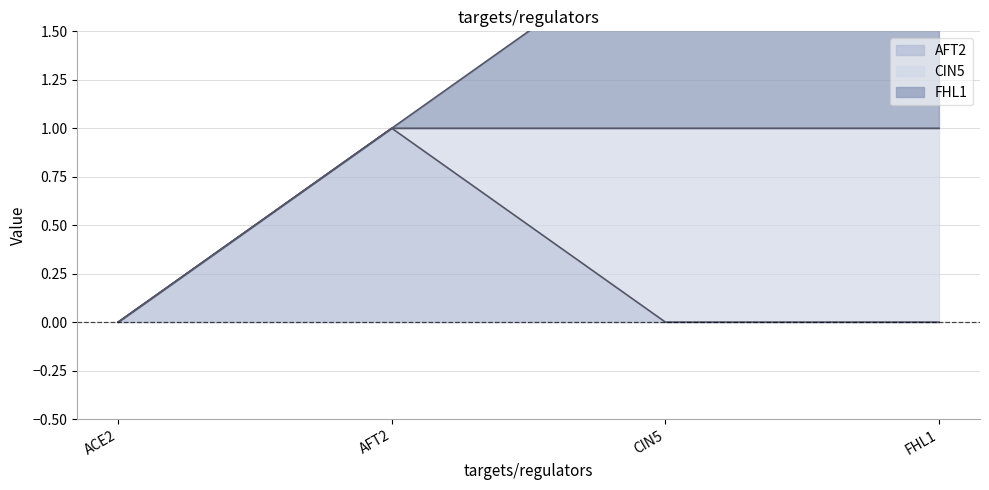

Which has a higher value, ACE2 or CIN5?

ACE2